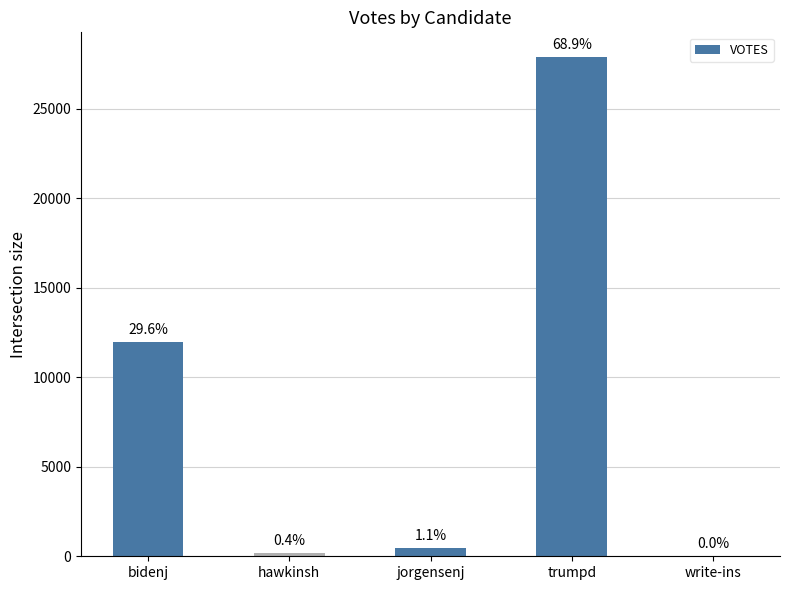

Which category has the lowest value across all series?

write-ins